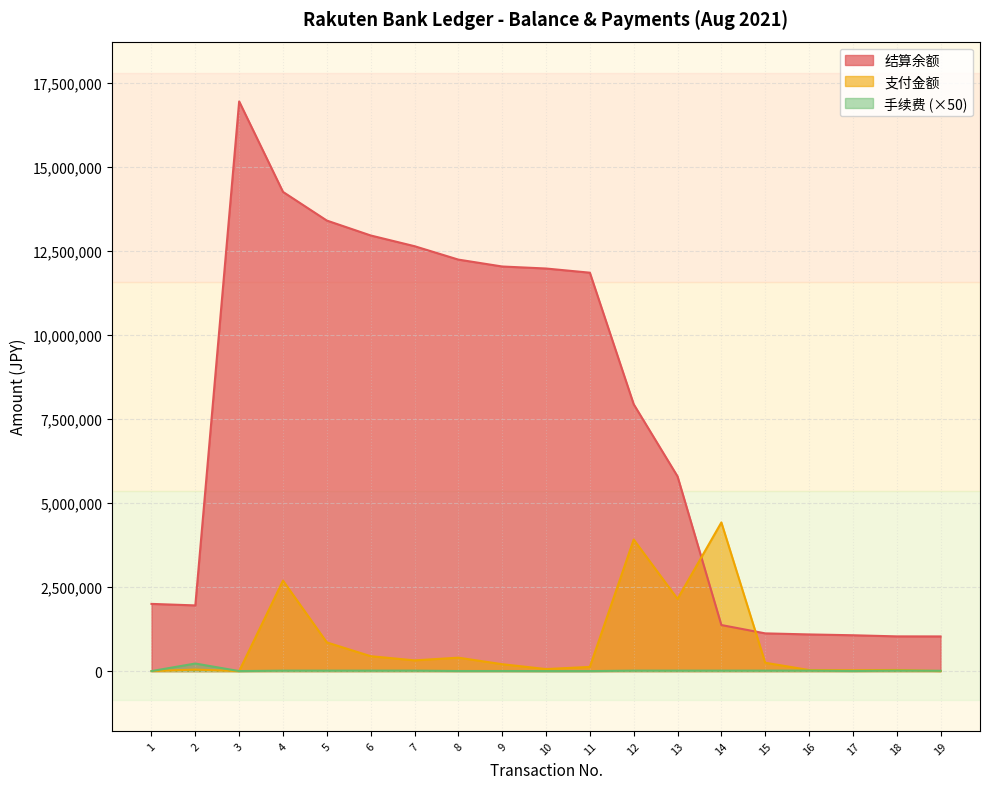

Which series has the largest total across all categories?

结算余额